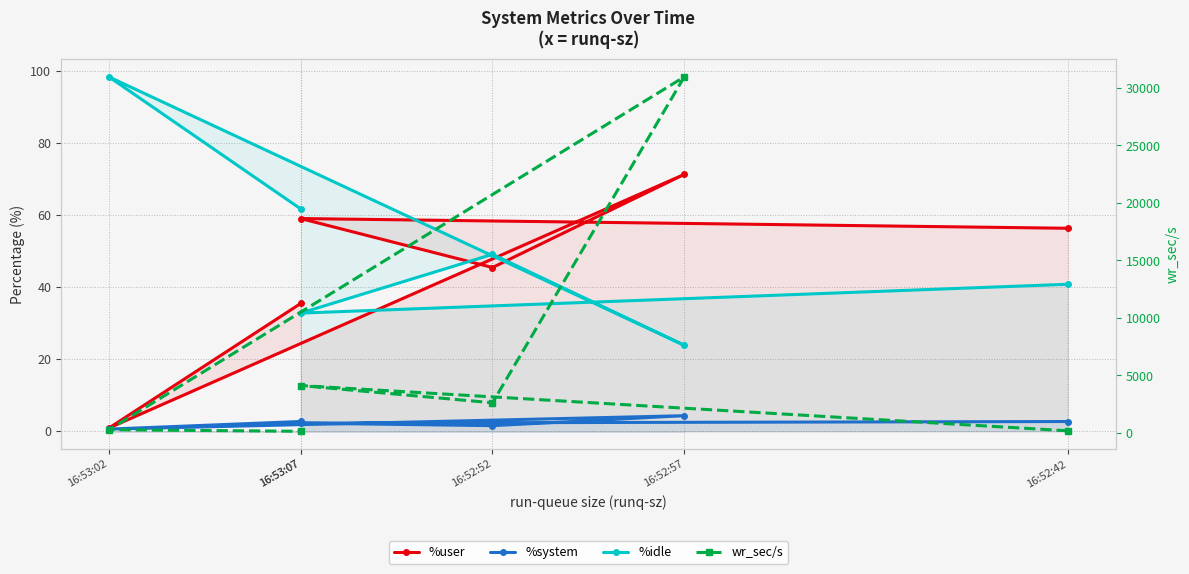

What is the greatest value displayed?

30964.8